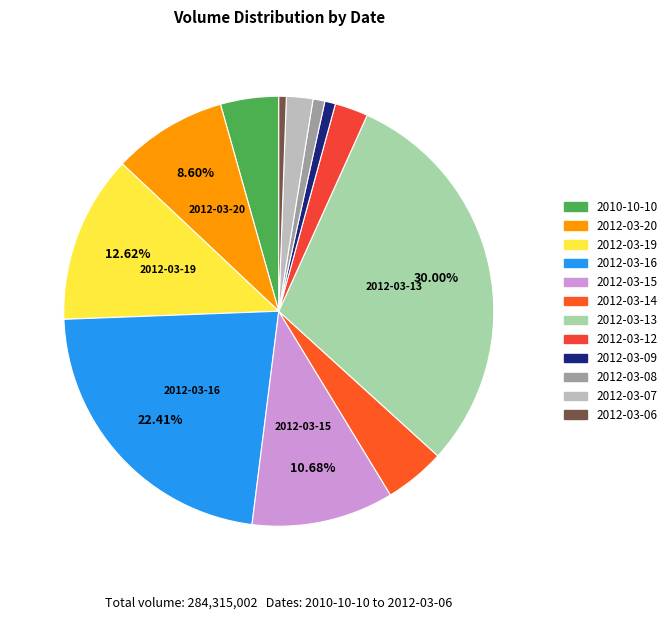

What is the smallest slice in the pie chart?

2012-03-06